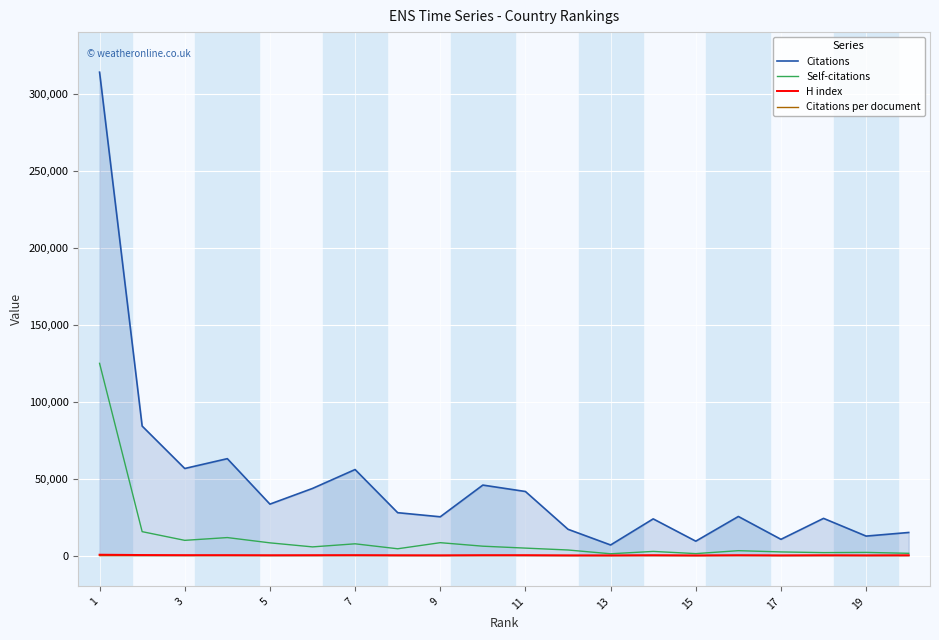

What is the highest value of the Self-citations series?

124881.0